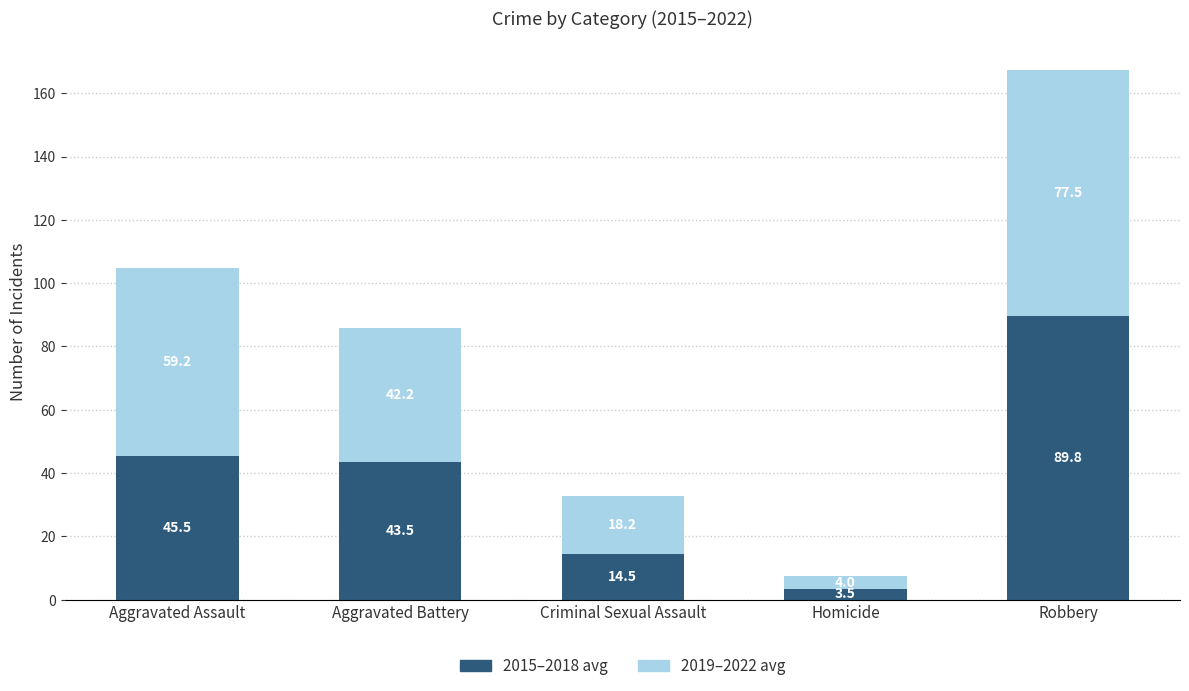

At which category is the sum across all series the highest?

Robbery